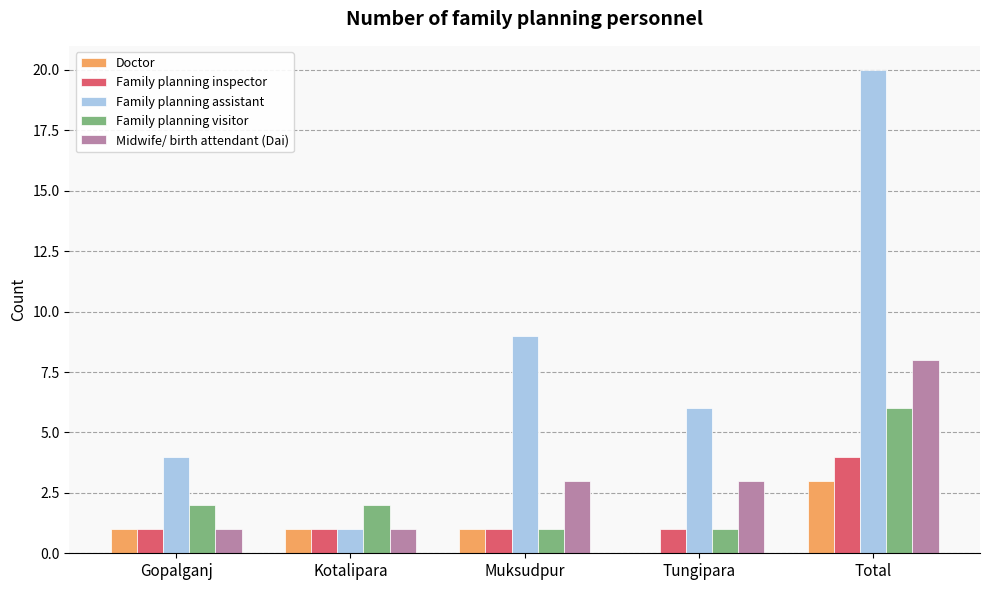

What are all the series names shown in the legend?

Doctor, Family planning inspector, Family planning assistant, Family planning visitor, Midwife/ birth attendant (Dai)